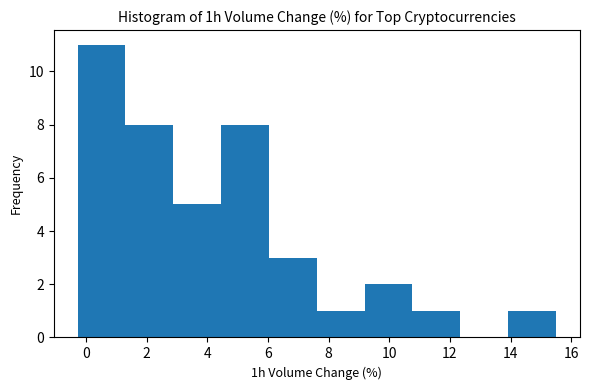

Reading left to right, list every bar in this chart as the range it spans on the x-axis followed by its height. Neither the bar edges nor the heights are printed on the chart, so give them approximately, as read against the axes.

-0.2 to 1.4: 11
1.4 to 2.8: 8
2.8 to 4.4: 5
4.4 to 6.0: 8
6.0 to 7.6: 3
7.6 to 9.2: 1
9.2 to 10.8: 2
10.8 to 12.4: 1
12.4 to 14.0: 0
14.0 to 15.4: 1